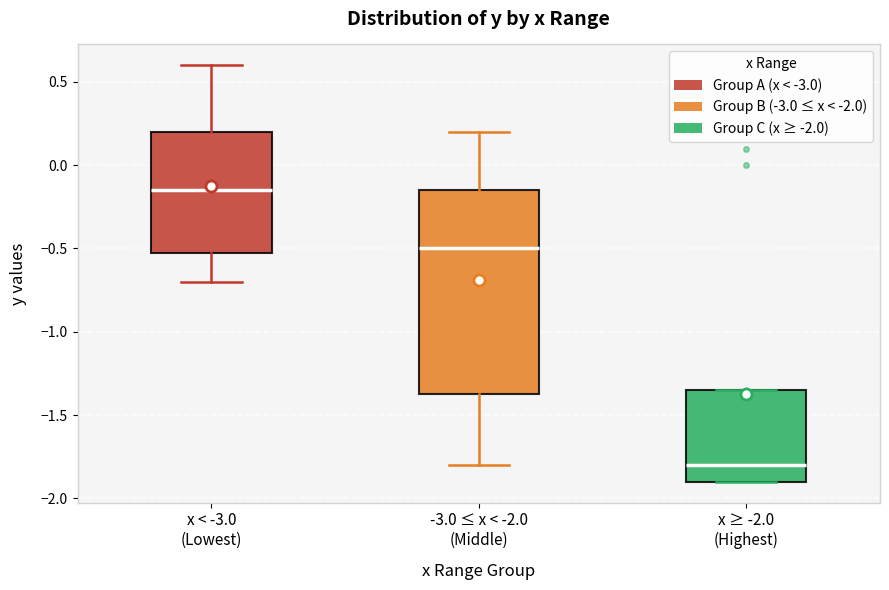

Where is the upper edge of the box for x < -3.0 (Lowest) on the y-axis? The values are not printed on the chart, so give them approximately, as read against the axis.

0.20